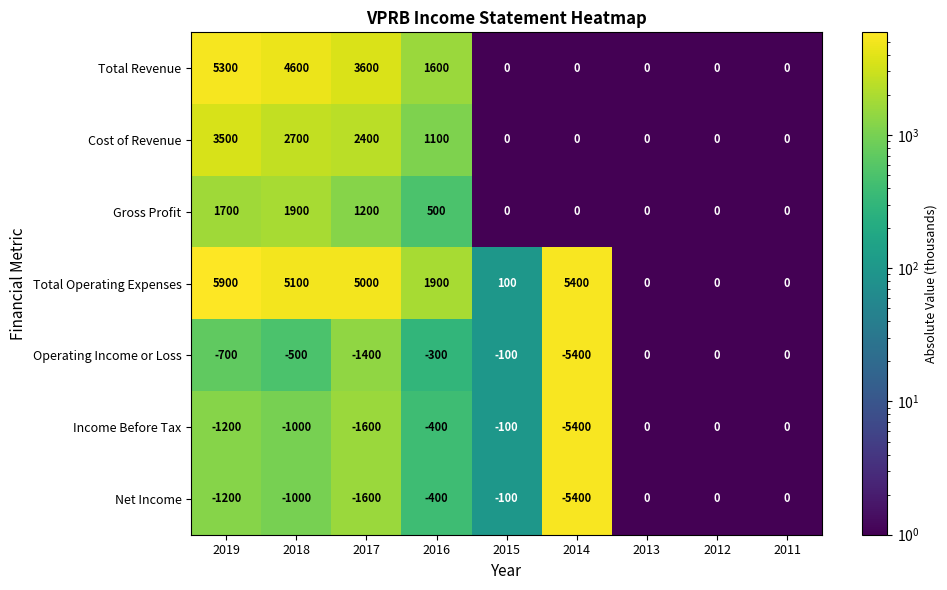

Which label corresponds to the largest value in the chart?

2019